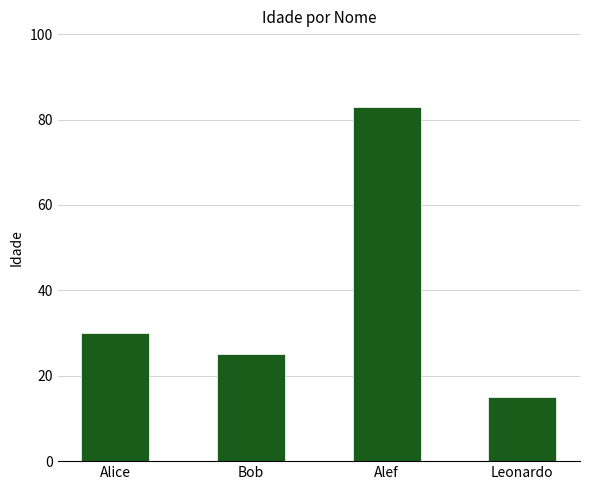

What is the approximate value at Leonardo?

15